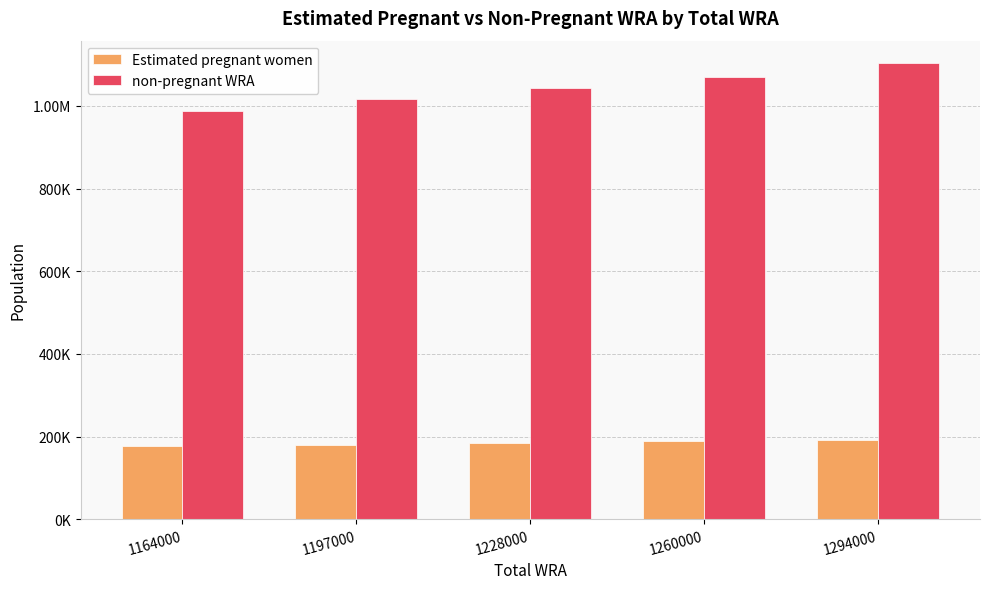

What are all the series names shown in the legend?

Estimated pregnant women, non-pregnant WRA